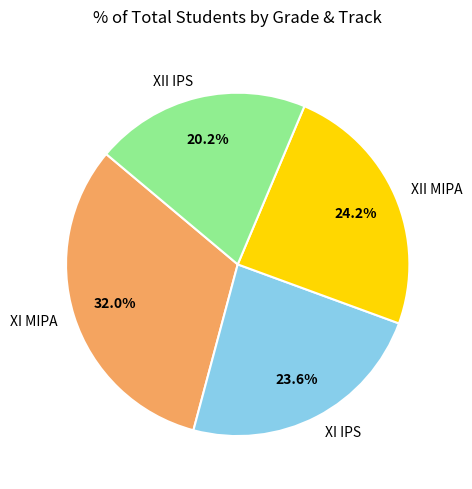

True or false: XII MIPA accounts for 24% of the total.

True